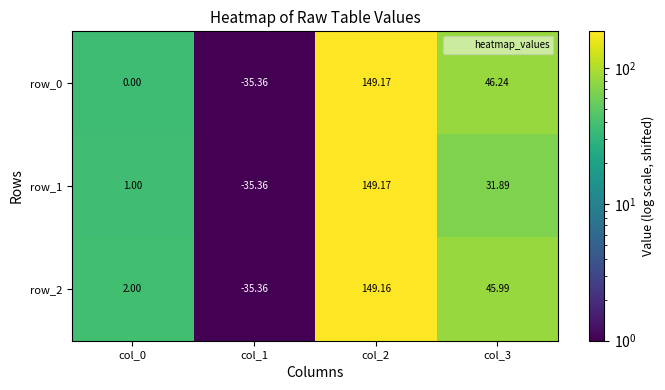

List the labels in order of row_0 value, smallest first.

col_1, col_0, col_3, col_2